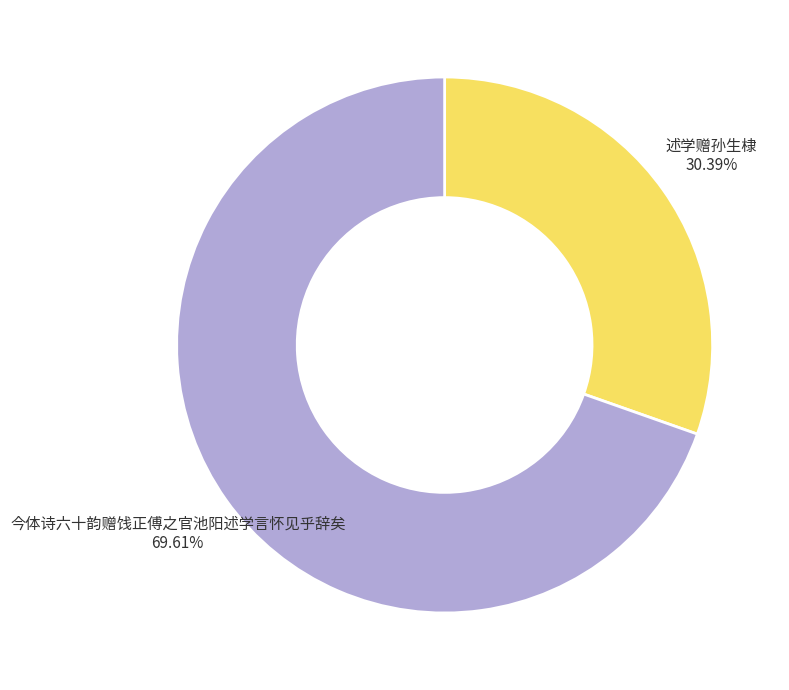

What percentage is the 述学赠孙生棣 slice, to the nearest percent?

30%